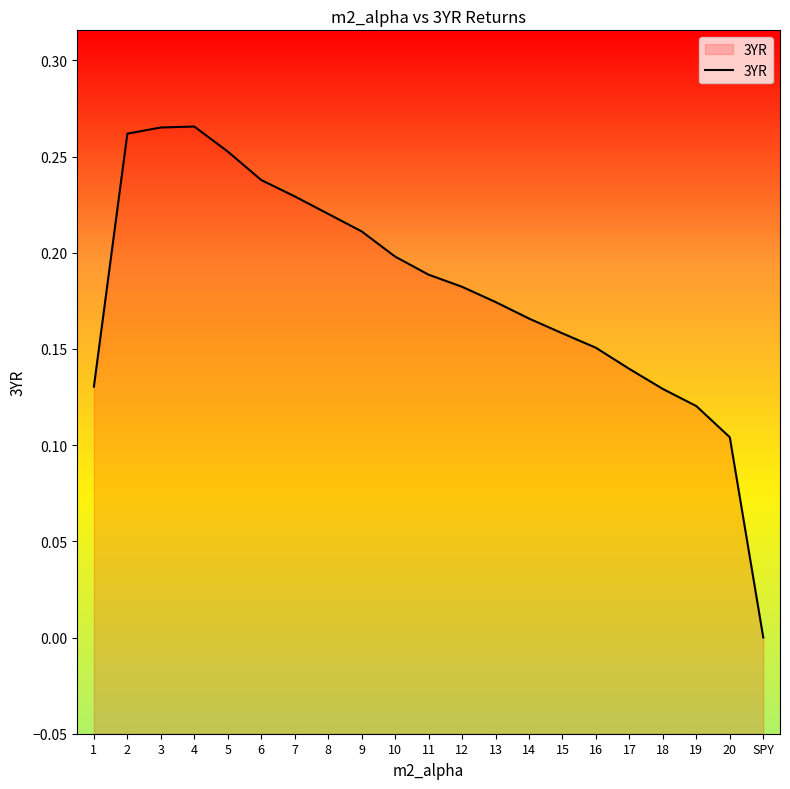

Reading left to right, transcribe all the data shown in this chart.

0.1	0.3	0.3	0.3	0.3	0.2	0.2	0.2	0.2	0.2	0.2	0.2	0.2	0.2	0.2	0.2	0.1	0.1	0.1	0.1	0.0